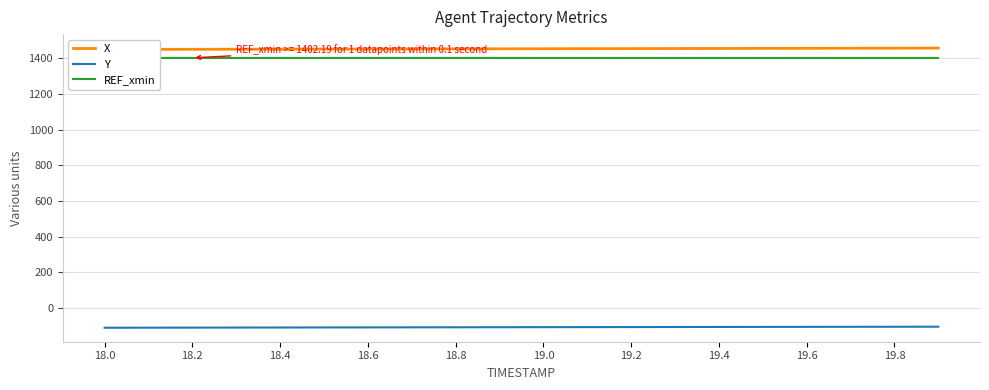

True or false: X and Y intersect in this chart.

False